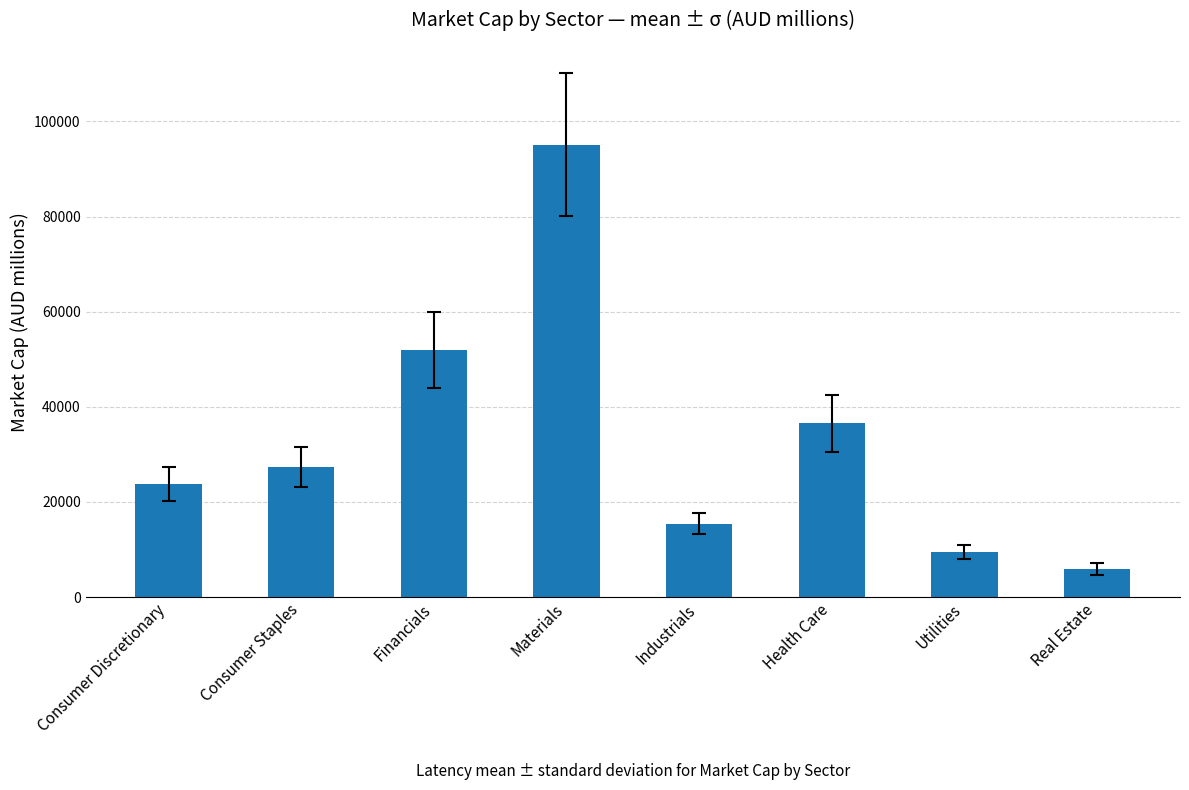

Reading left to right, what are all the values shown in this chart?

23743.6	27279.0	51946.3	95131.8	15449.6	36509.6	9527.3	5884.9